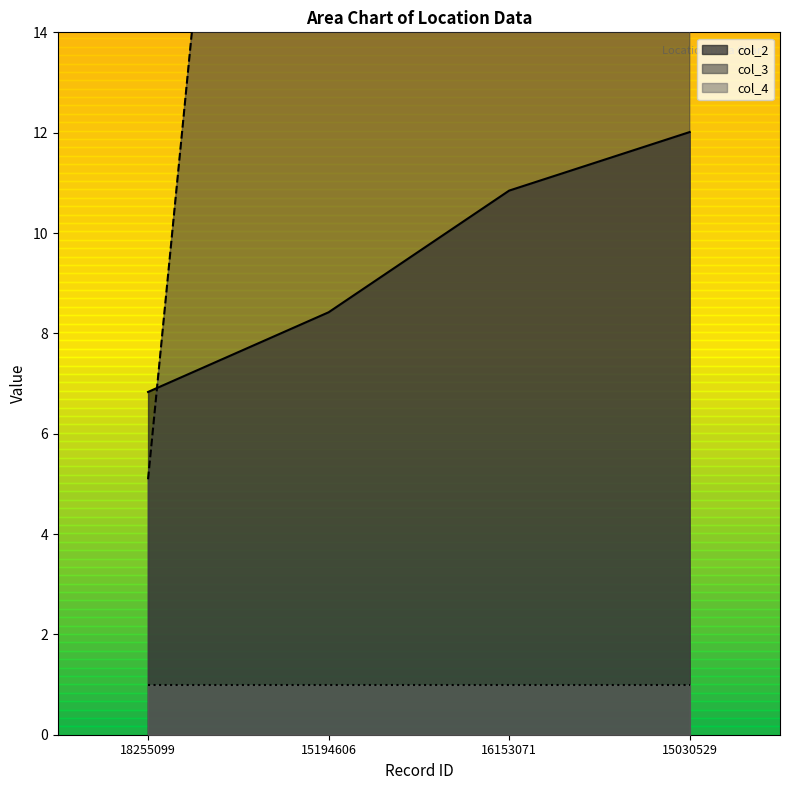

Is the value of col_3 at 16153071 greater than the value of col_2 at 18255099?

Yes